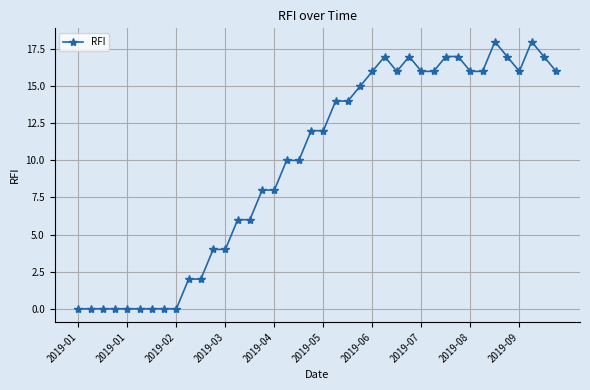

What is the value of the 32nd point from the left?

17